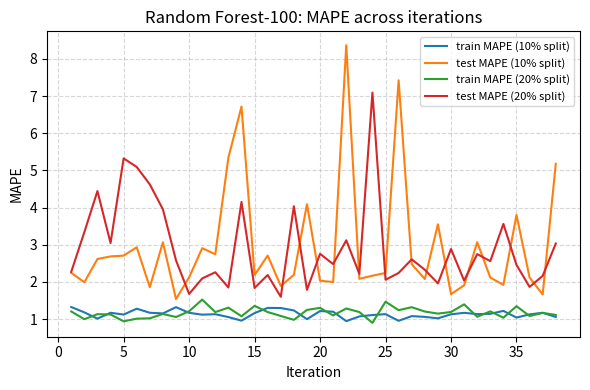

Which series has the widest spread of values?

test MAPE (10% split)